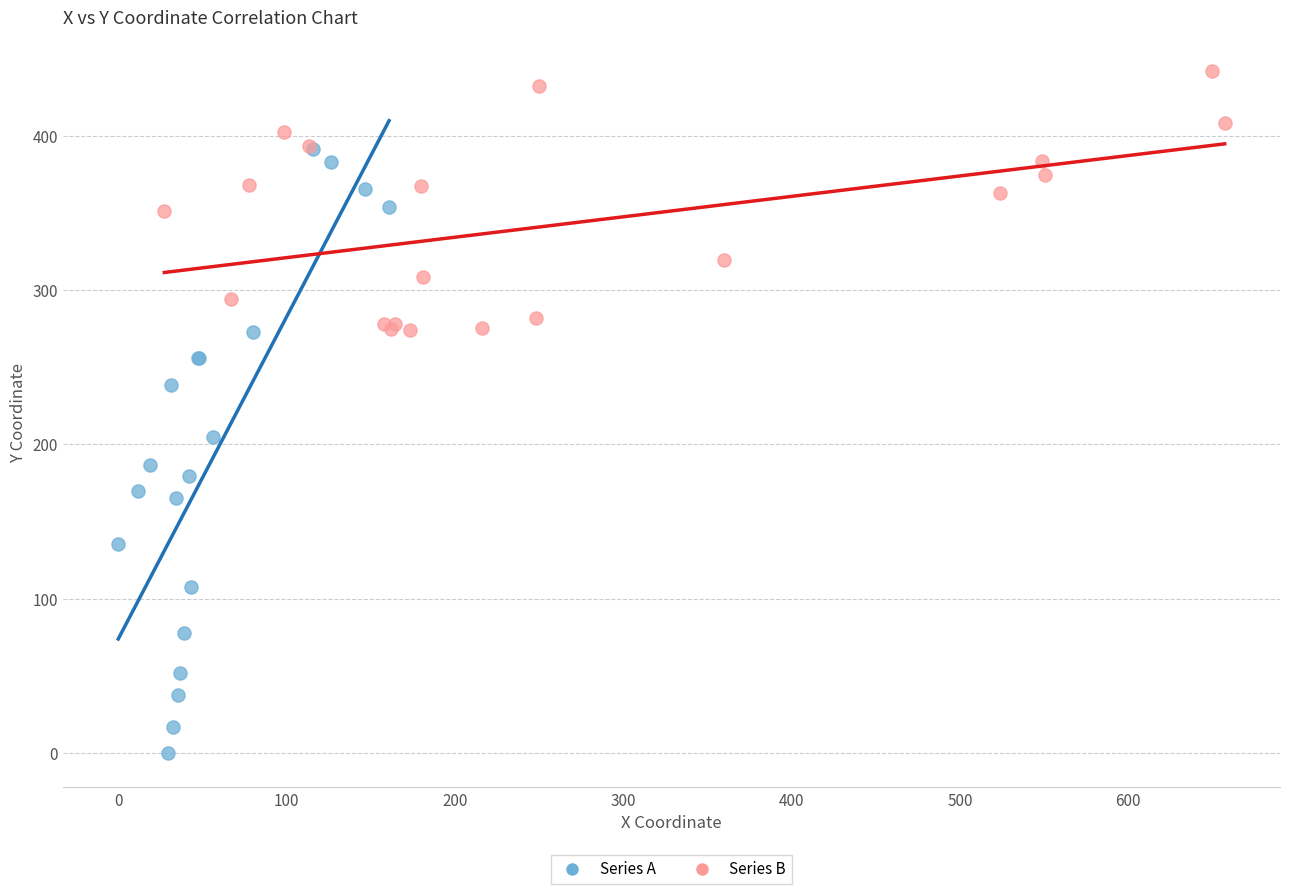

Which series has the largest Y range (max minus min)?

Series A